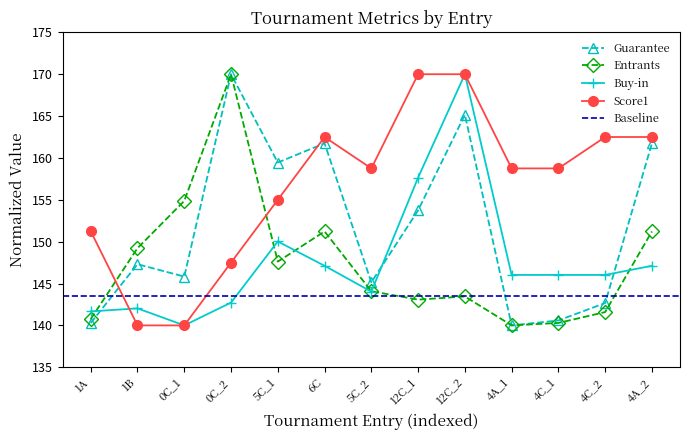

How many distinct data groups are displayed?

4